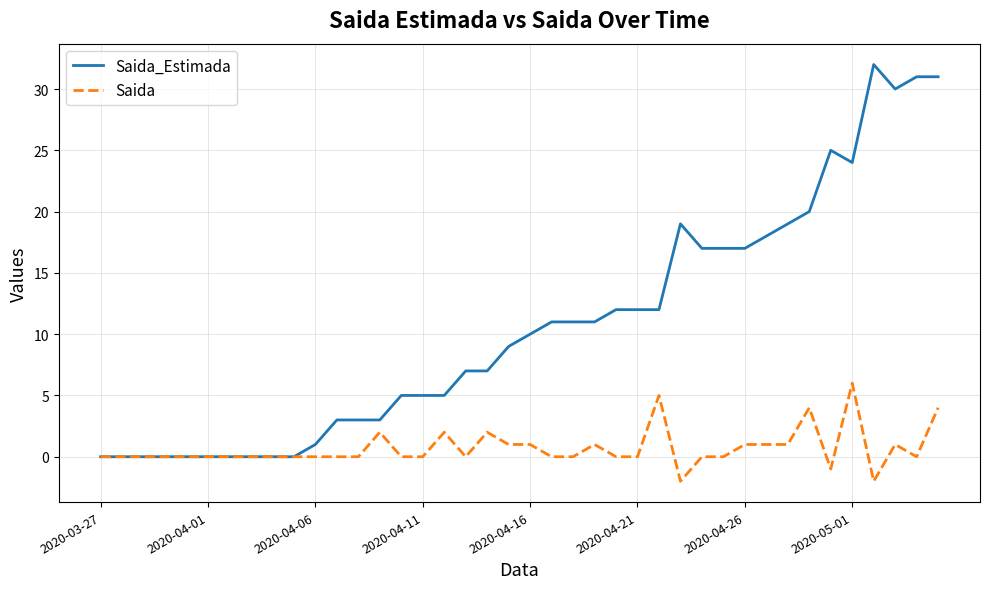

Which series has the largest total across all categories?

Saida_Estimada